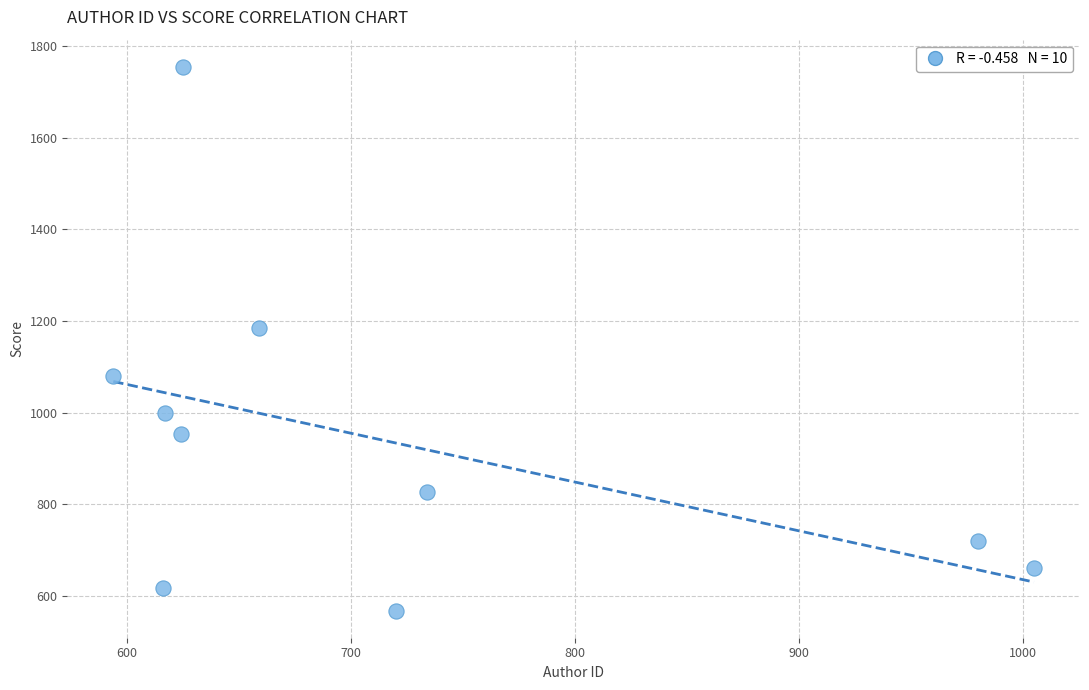

What Y value in the scatter plot is closest to 1161?

1183.7